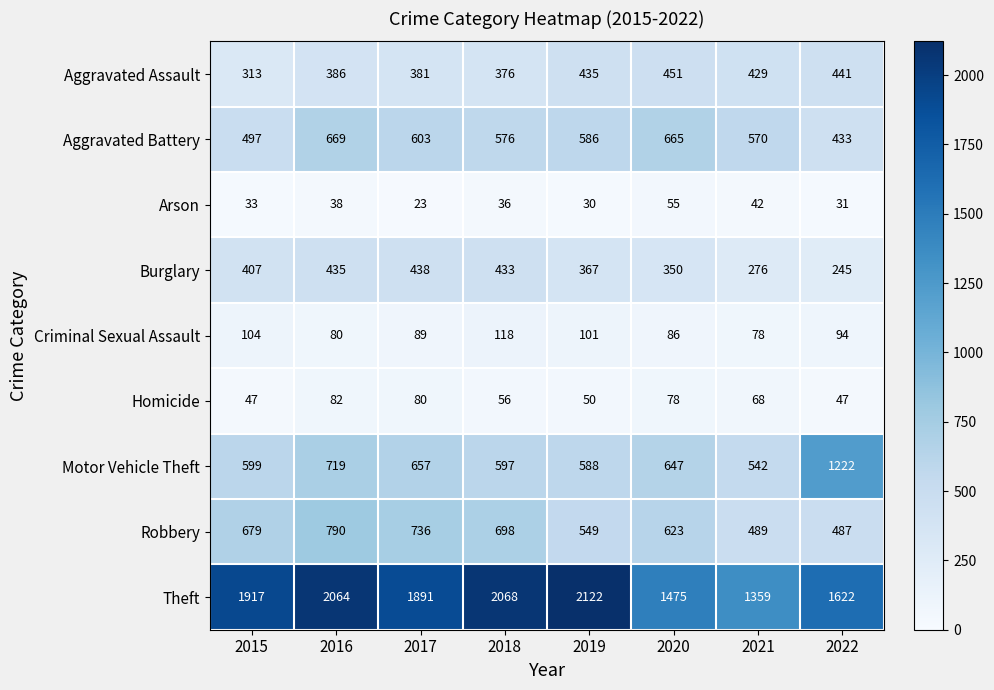

Is it true that Burglary equals 596 at 2018?

False